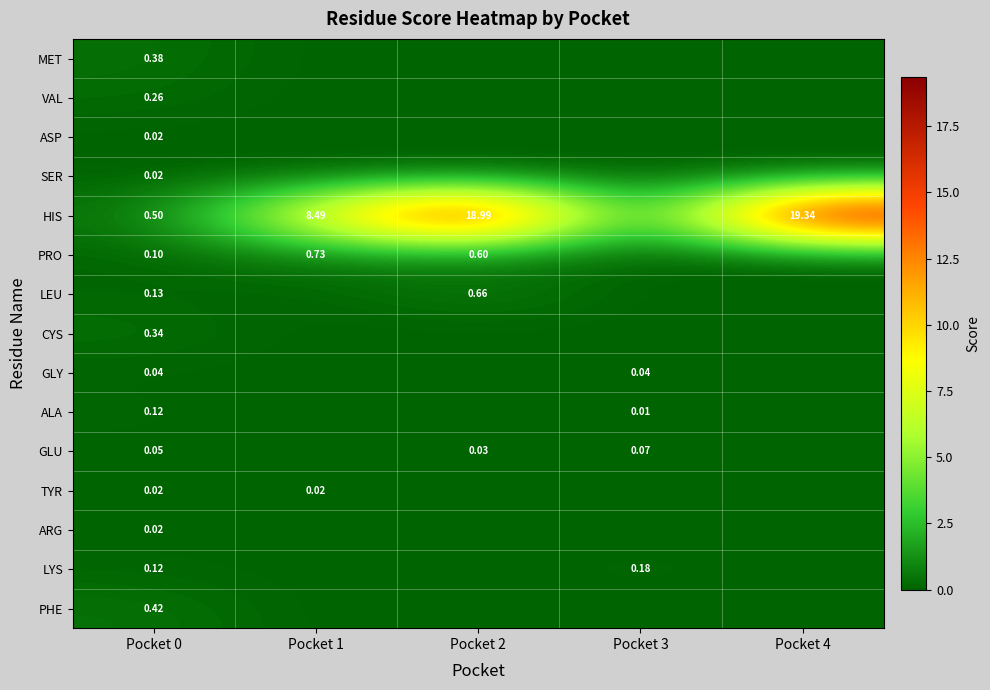

At which label does LEU reach its minimum?

Pocket 1